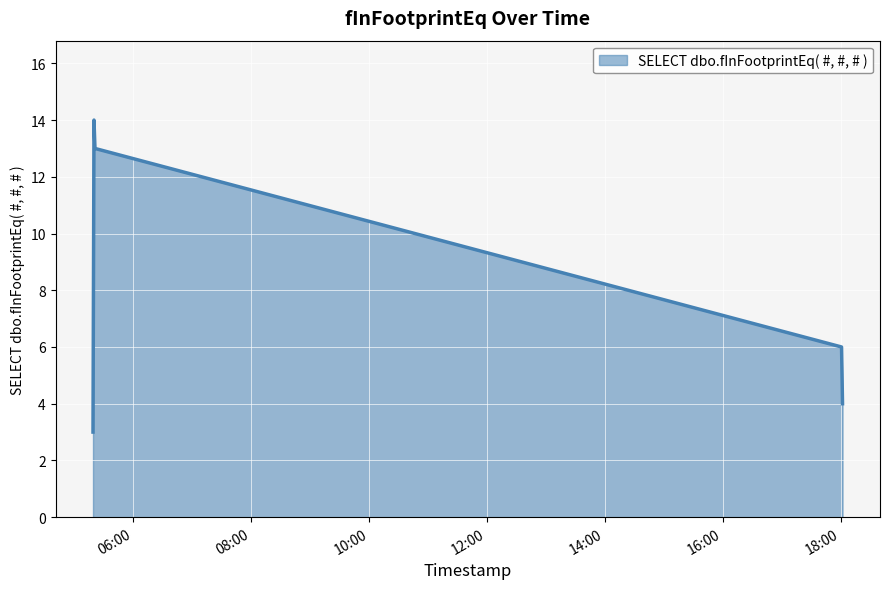

How many series are shown in this chart?

1